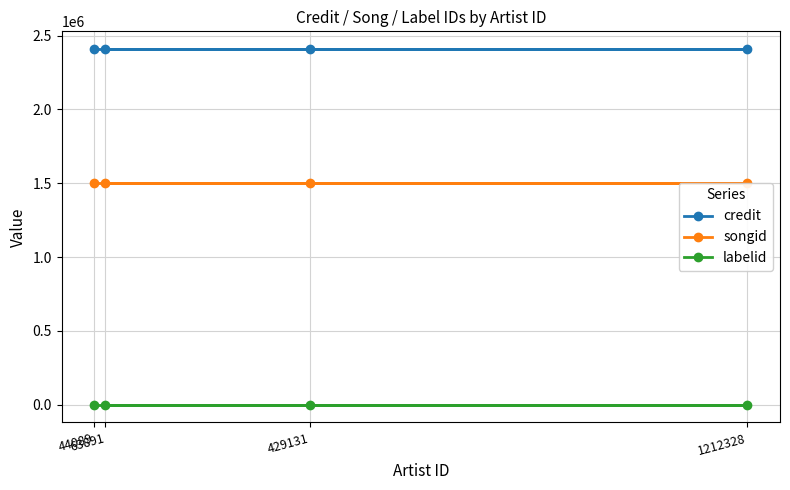

Which series changed the most between 63891 and 429131?

credit